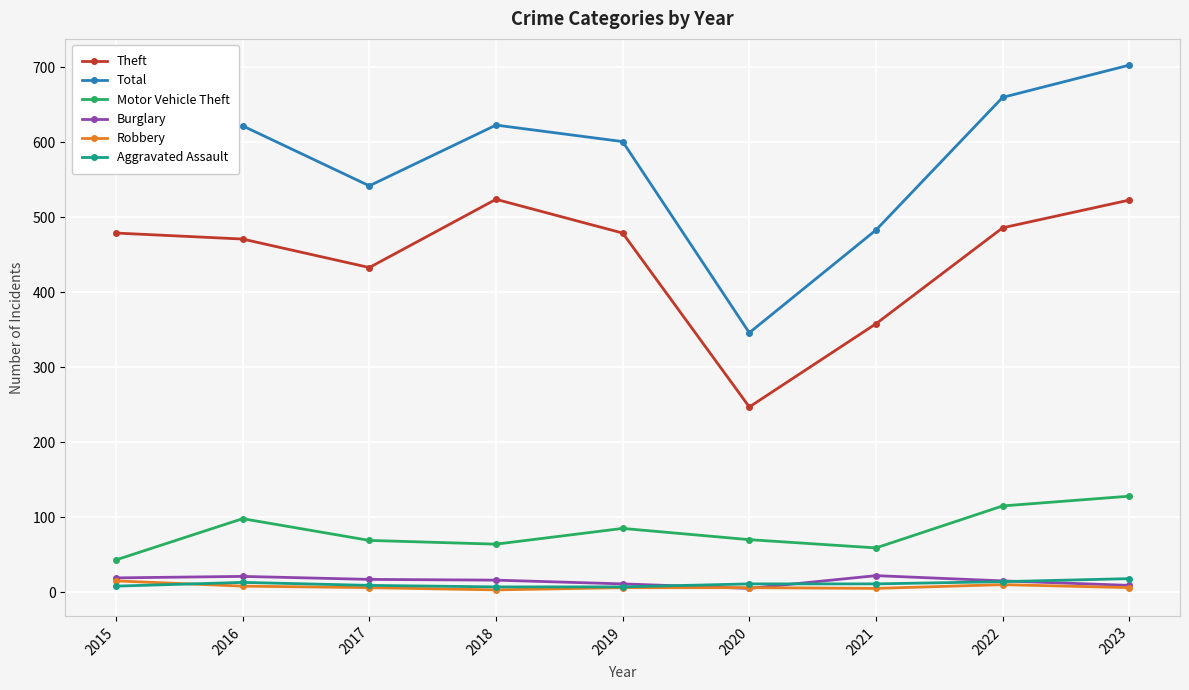

Which series changed the most between 2020 and 2021?

Total